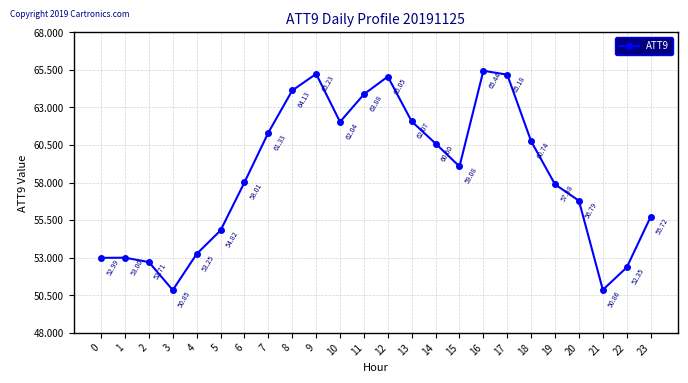

Which category has the highest value across all series?

16